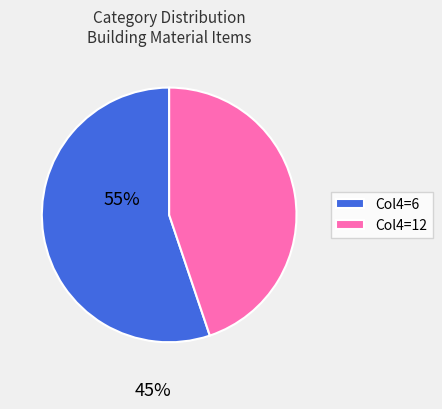

Between Col4=6 and Col4=12, which is larger?

Col4=6